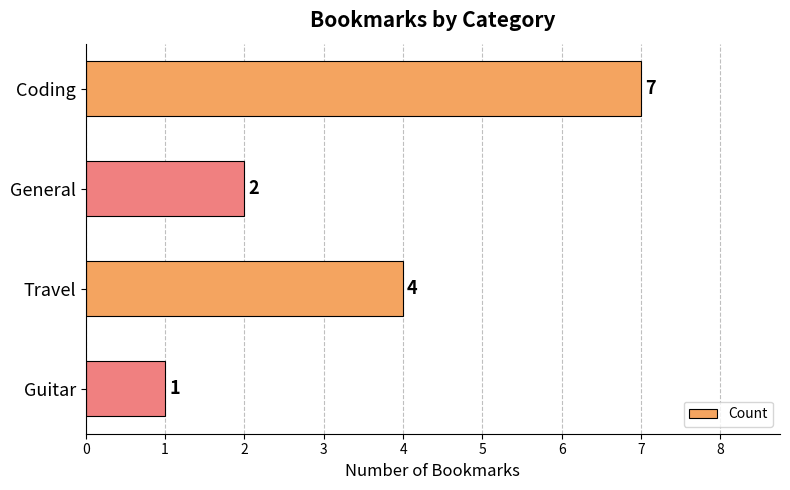

What position from the bottom is Travel?

2